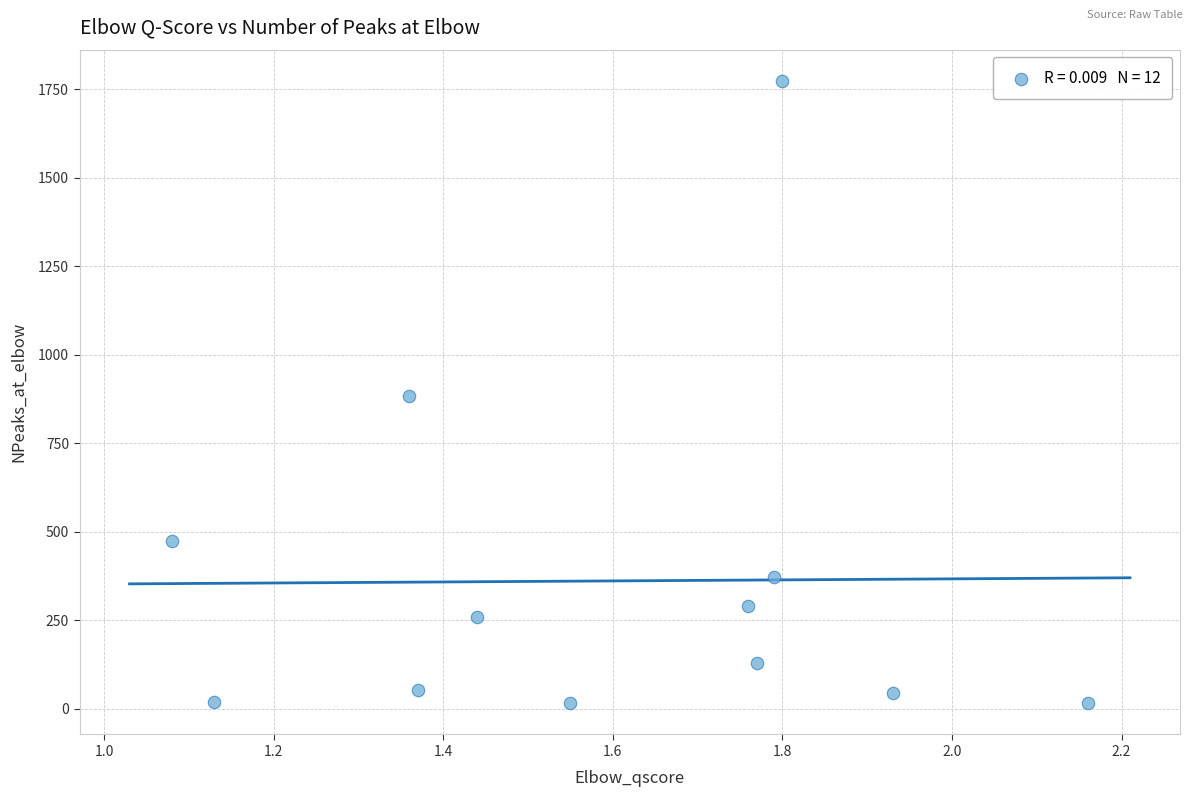

What is the range of Y values (max minus min)?

1759